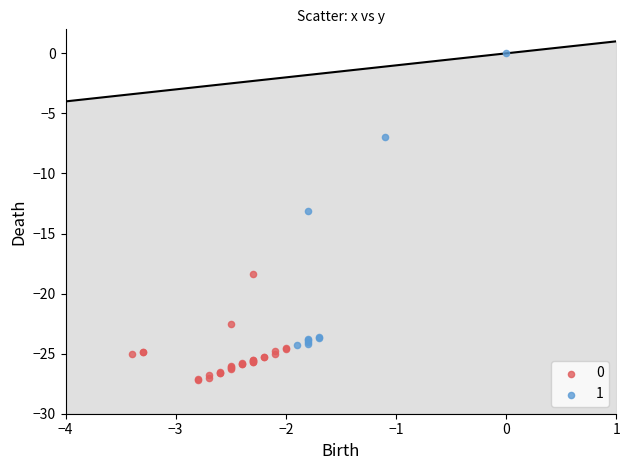

What are all the series names shown in the legend?

0, 1